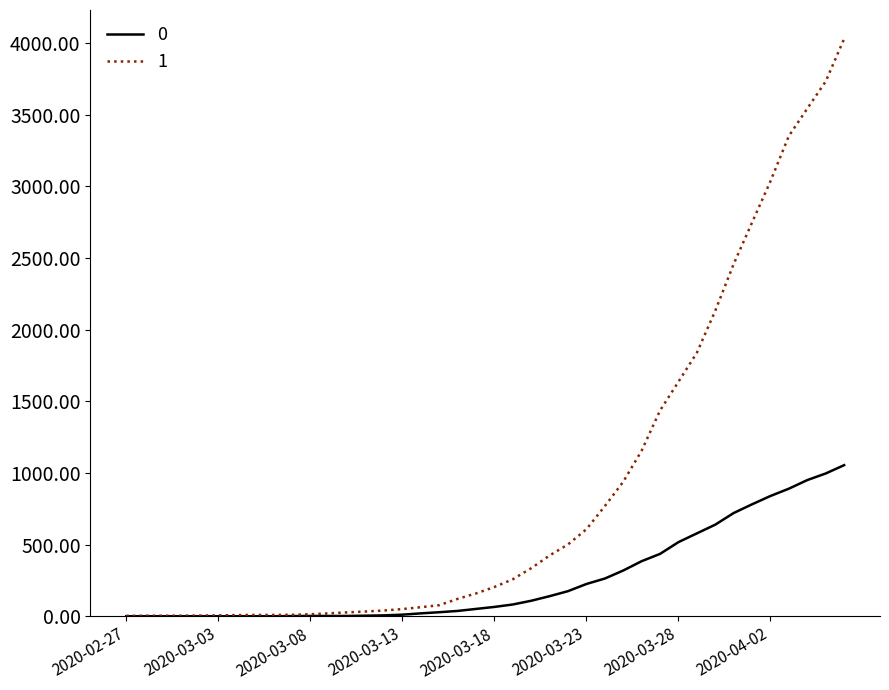

Does the chart display data point markers on the line(s)?

No